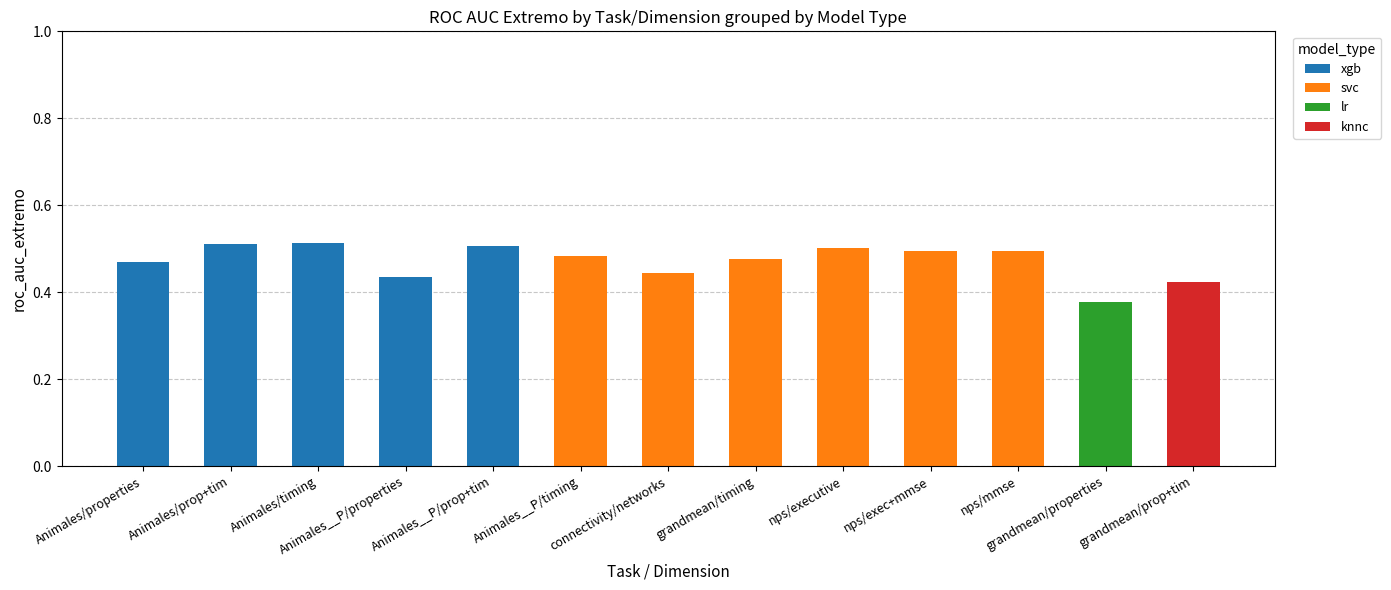

The value of xgb at Animales__P/timing is 0.3. True or false?

False